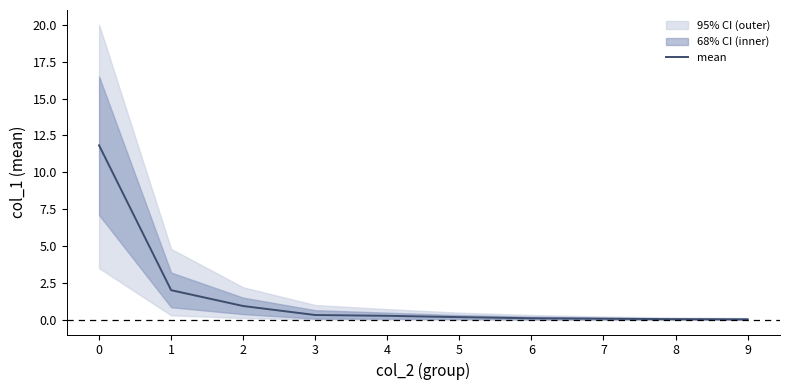

How many lines are shown in the chart?

1